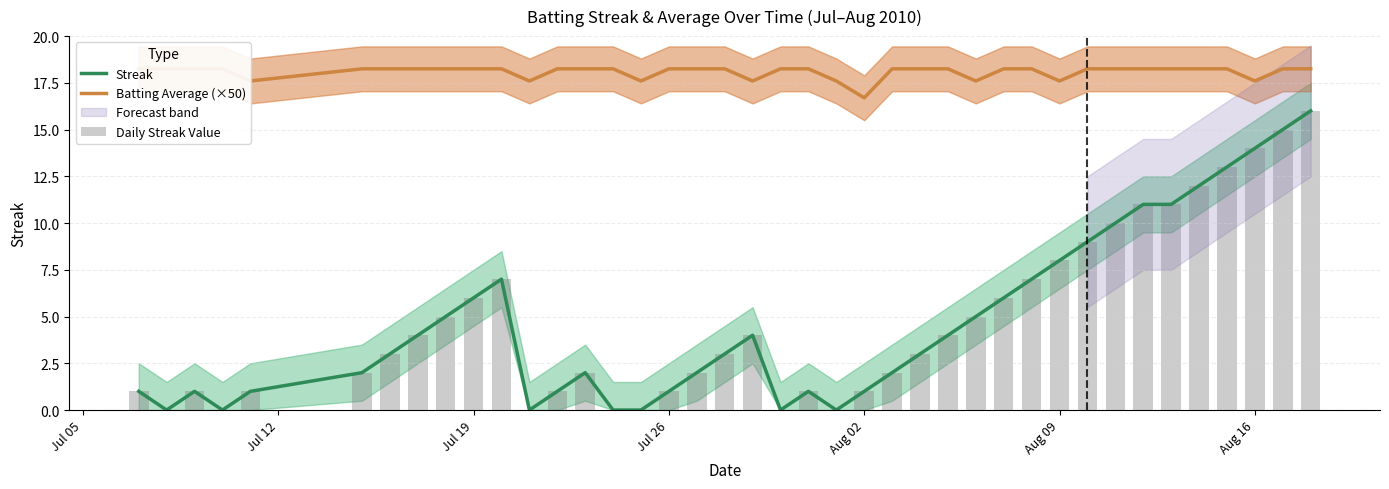

Which series has the largest total across all categories?

Batting Average (×50)